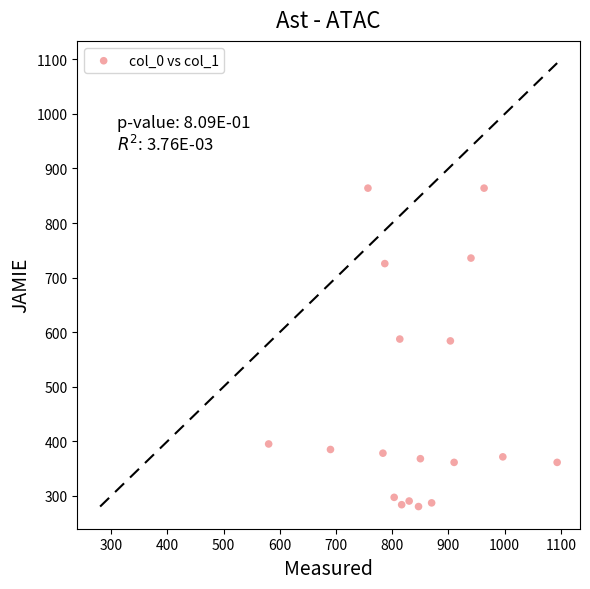

What is the range of X values (max minus min)?

513.3